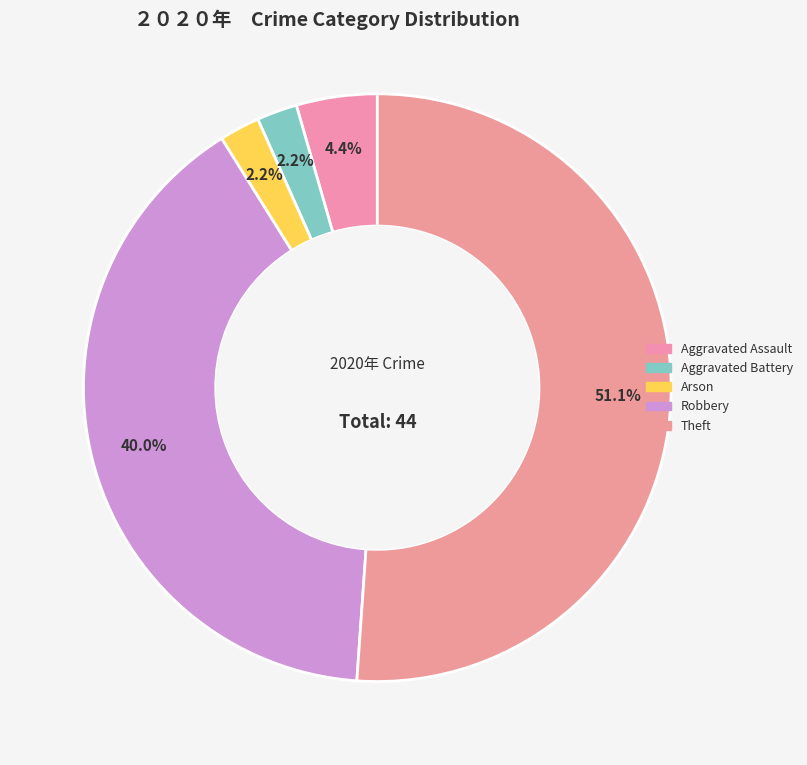

Which has a higher value, Robbery or Arson?

Robbery